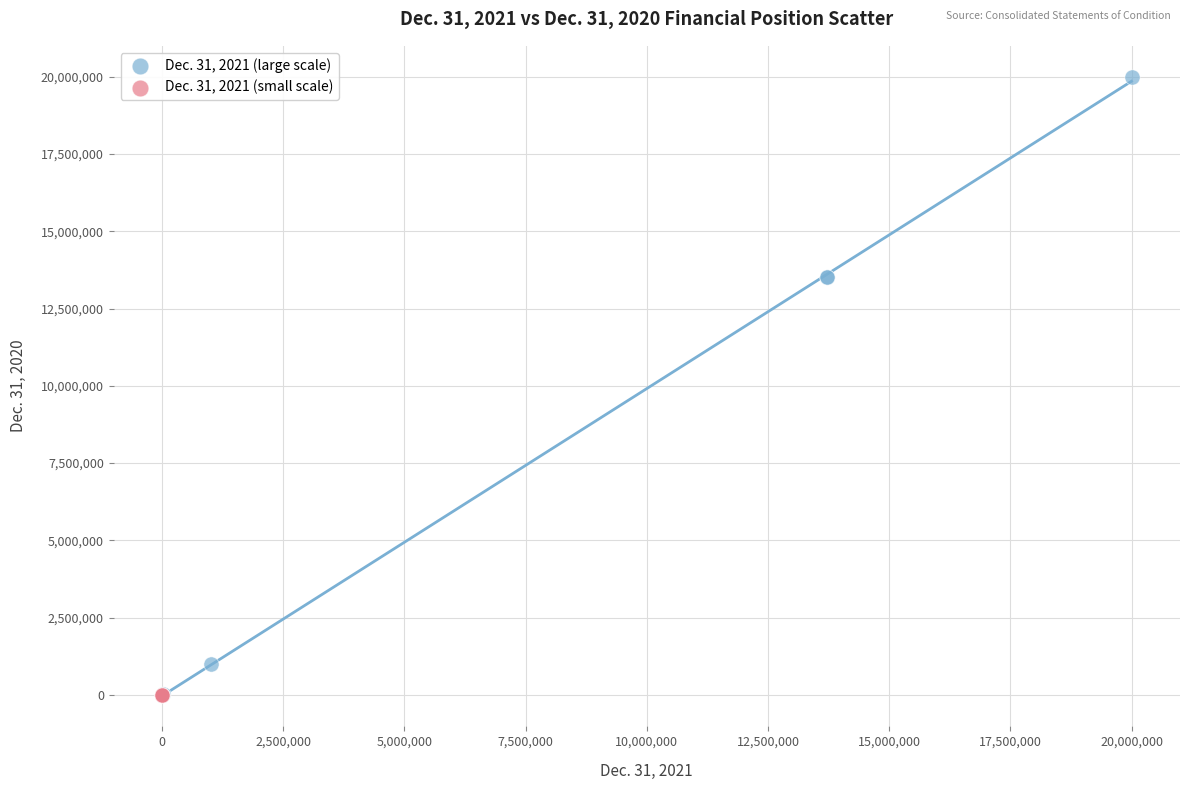

Which series has the largest Y range (max minus min)?

Dec. 31, 2021 (large scale)